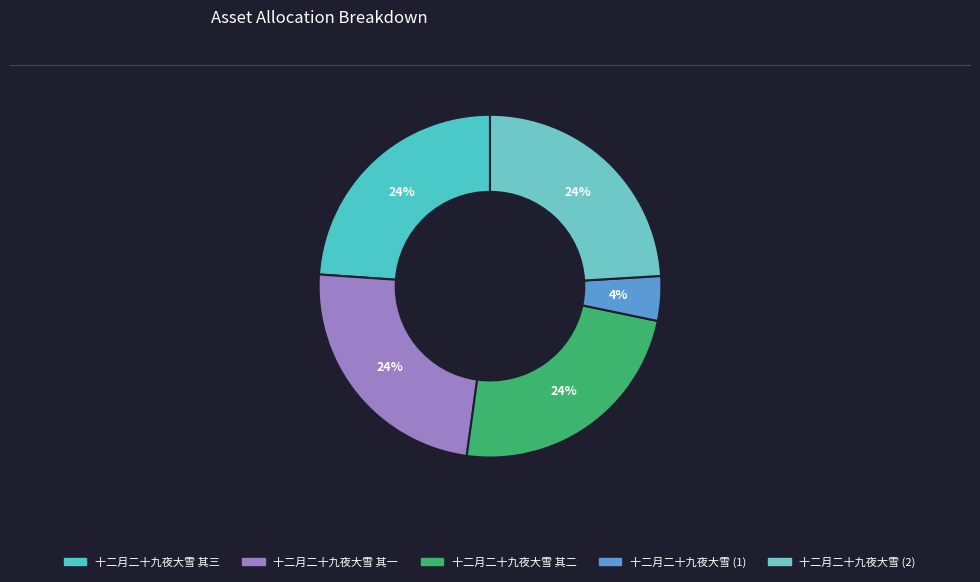

How many segments does this pie chart have?

5